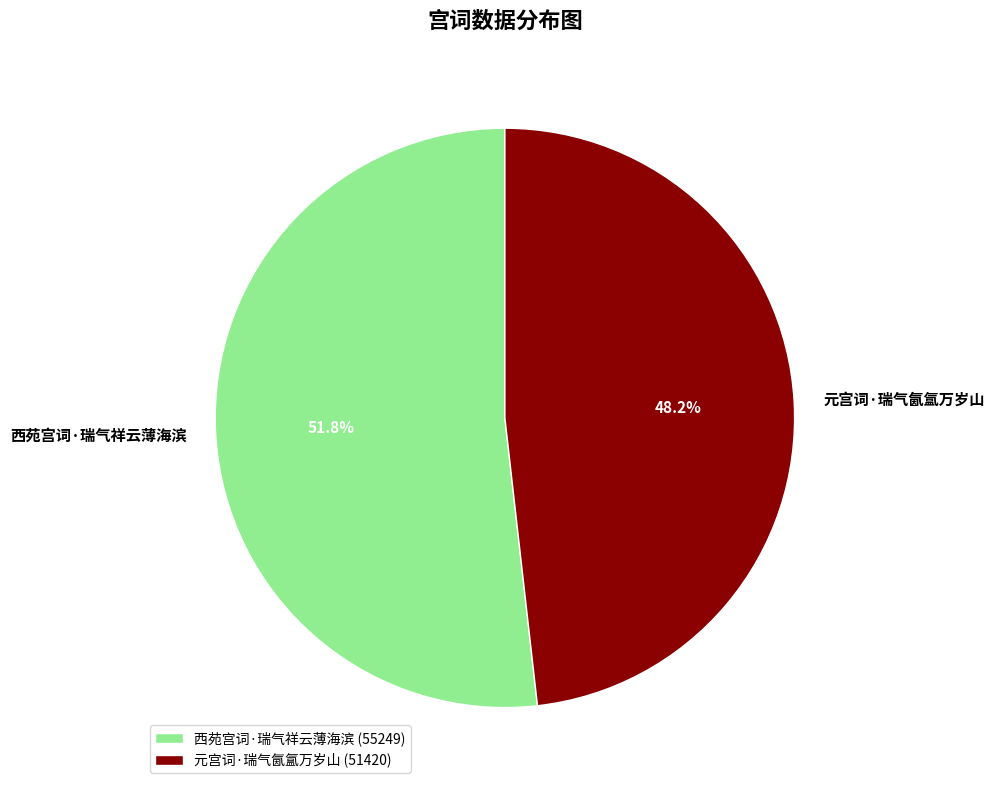

The 元宫词·瑞气氤氲万岁山 slice represents 48% of the pie. True or false?

True